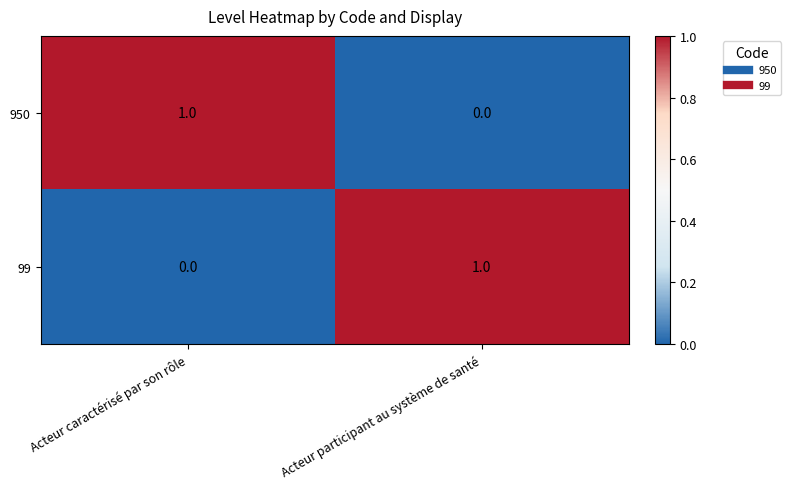

What is the total value across all series at Acteur caractérisé par son rôle?

1